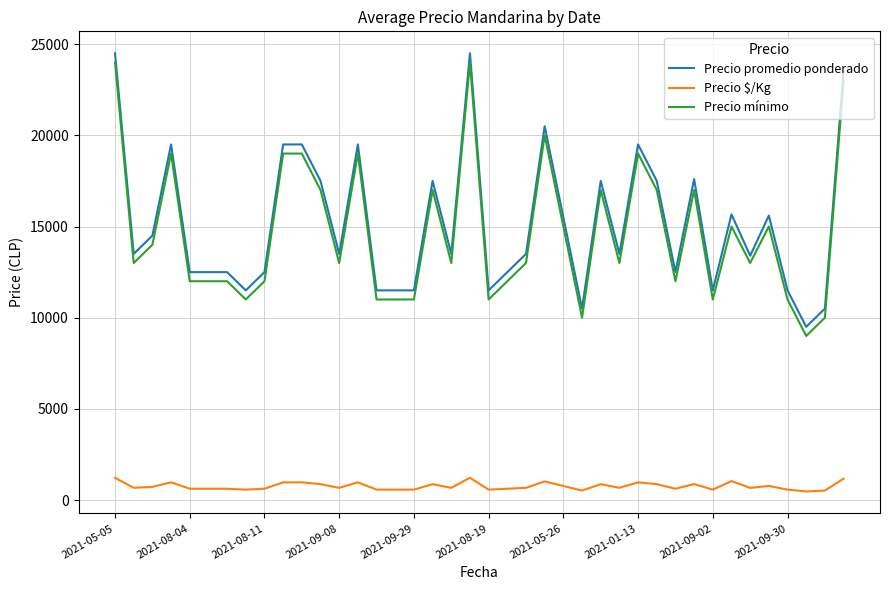

What is the difference between the maximum and minimum values in the Precio promedio ponderado series?

15000